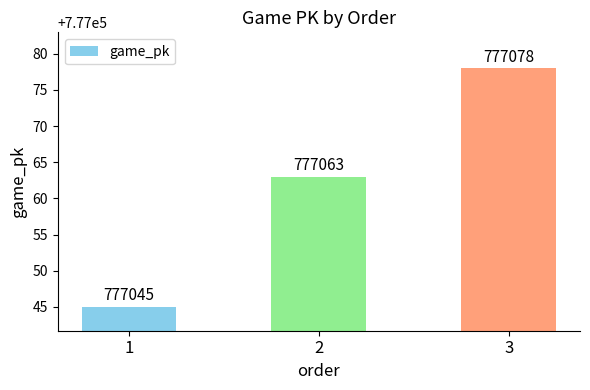

Which category has the lowest value across all series?

1